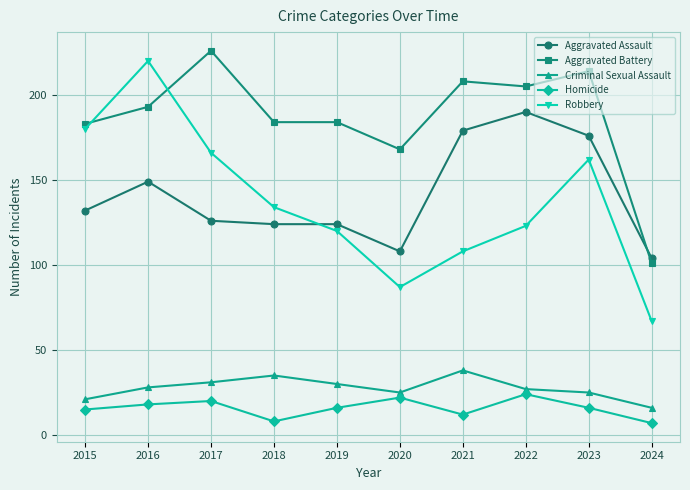

How many lines are shown in the chart?

5